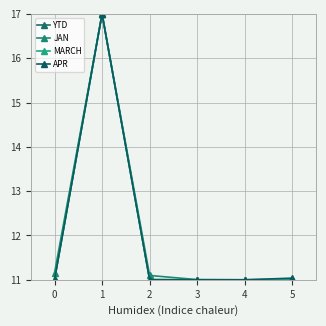

At which category does the chart reach its peak across all series?

1